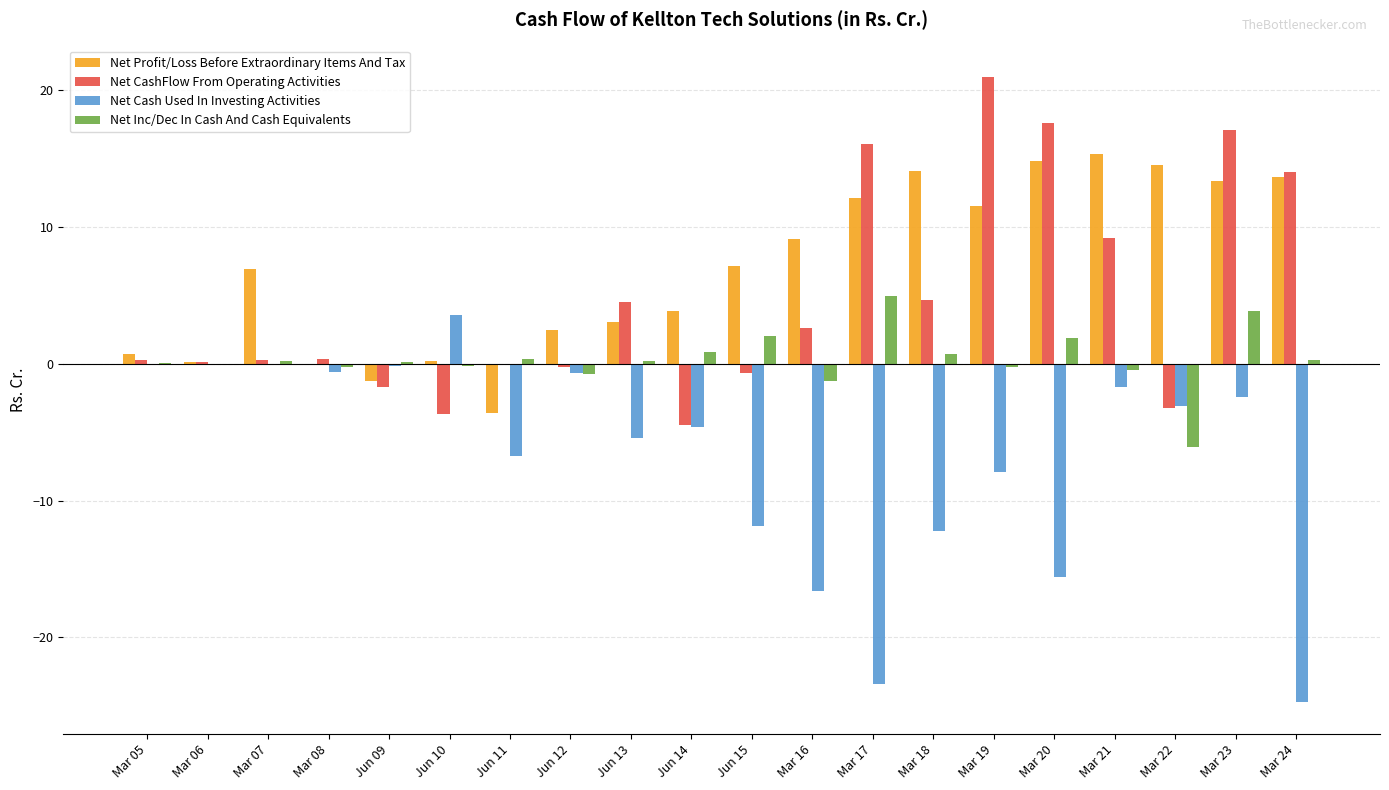

Which category has the highest value in the Net Cash Used In Investing Activities series?

Jun 10